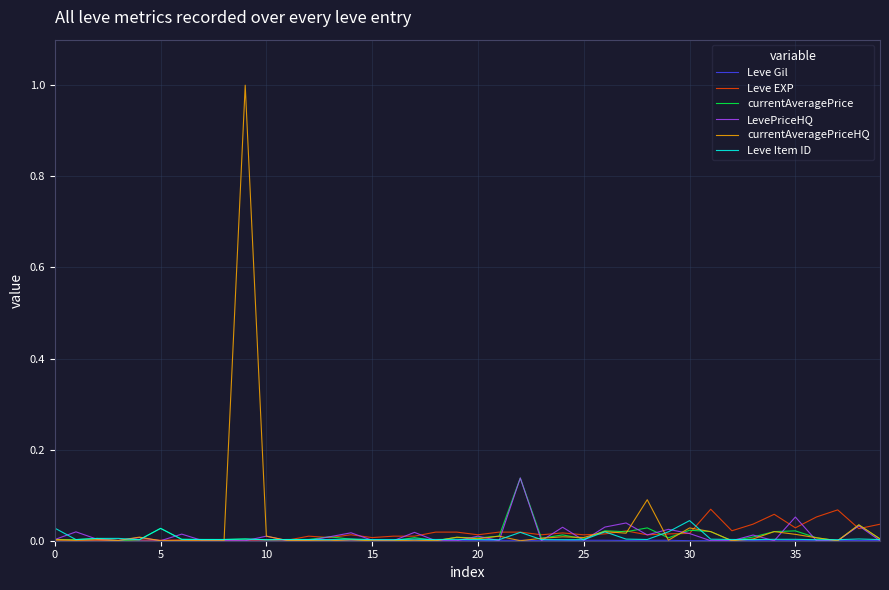

What is the maximum value shown in the chart?

1.0